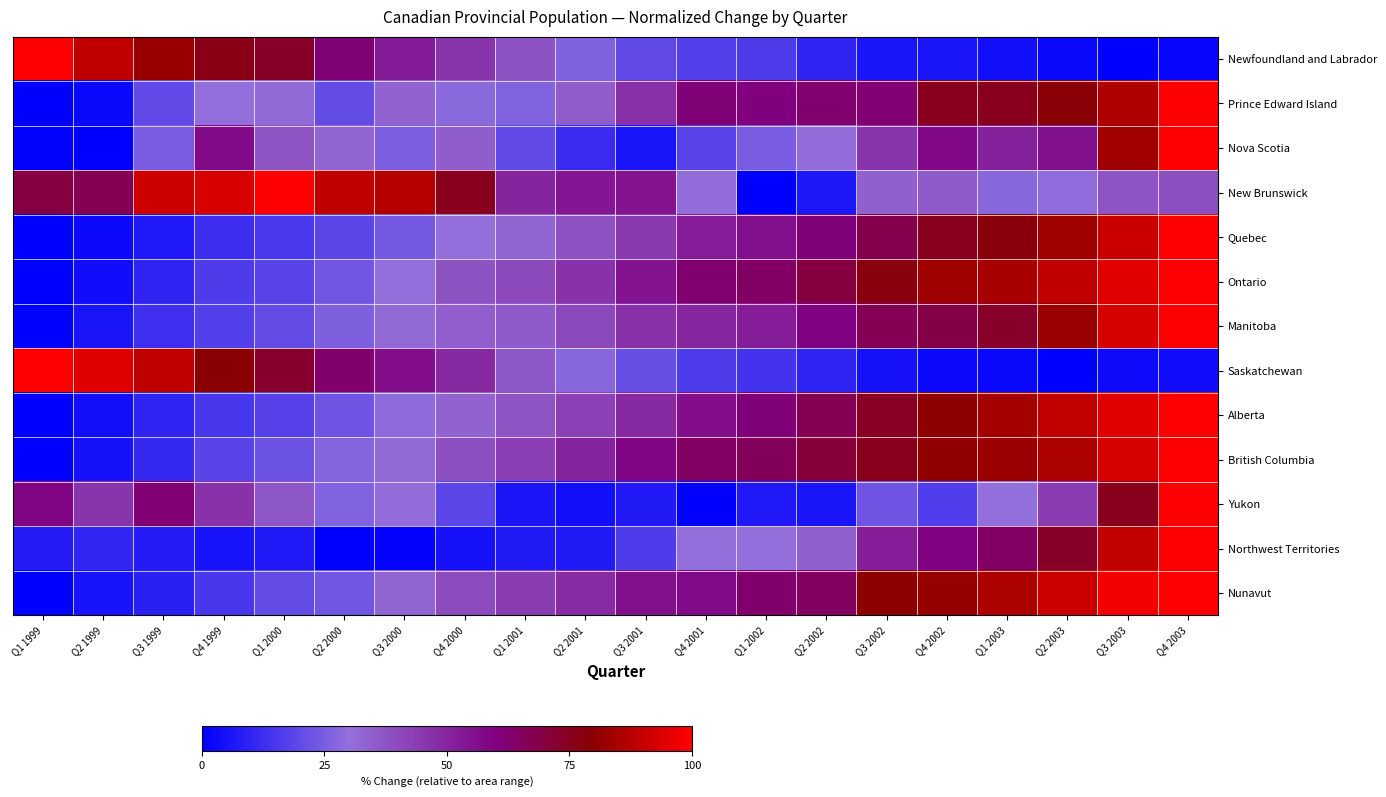

Reading left to right, list all the values displayed in this chart.

Newfoundland and Labrador: Q1 1999=100.0	Q2 1999=88.8	Q3 1999=82.4	Q4 1999=76.4	Q1 2000=73.7	Q2 2000=61.6	Q3 2000=52.7	Q4 2000=45.8	Q1 2001=37.9	Q2 2001=26.5	Q3 2001=19.9	Q4 2001=17.3	Q1 2002=16.3	Q2 2002=9.8	Q3 2002=5.7	Q4 2002=5.5	Q1 2003=4.2	Q2 2003=2.0	Q3 2003=0.0	Q4 2003=1.8
Prince Edward Island: Q1 1999=0.0	Q2 1999=2.2	Q3 1999=20.1	Q4 1999=30.0	Q1 2000=31.3	Q2 2000=20.6	Q3 2000=33.3	Q4 2000=28.4	Q1 2001=26.8	Q2 2001=35.3	Q3 2001=46.9	Q4 2001=61.6	Q1 2002=60.4	Q2 2002=62.8	Q3 2002=61.9	Q4 2002=75.8	Q1 2003=75.7	Q2 2003=78.7	Q3 2003=86.2	Q4 2003=100.0
Nova Scotia: Q1 1999=0.4	Q2 1999=0.0	Q3 1999=25.0	Q4 1999=57.3	Q1 2000=37.1	Q2 2000=32.6	Q3 2000=25.5	Q4 2000=35.1	Q1 2001=20.2	Q2 2001=11.9	Q3 2001=5.7	Q4 2001=18.3	Q1 2002=24.8	Q2 2002=30.9	Q3 2002=45.9	Q4 2002=57.7	Q1 2003=50.8	Q2 2003=55.2	Q3 2003=83.9	Q4 2003=100.0
New Brunswick: Q1 1999=69.3	Q2 1999=66.9	Q3 1999=91.4	Q4 1999=93.3	Q1 2000=100.0	Q2 2000=88.7	Q3 2000=87.5	Q4 2000=75.2	Q1 2001=50.2	Q2 2001=53.6	Q3 2001=55.0	Q4 2001=30.6	Q1 2002=0.0	Q2 2002=6.5	Q3 2002=34.2	Q4 2002=35.9	Q1 2003=28.0	Q2 2003=29.2	Q3 2003=37.4	Q4 2003=38.4
Quebec: Q1 1999=0.0	Q2 1999=2.5	Q3 1999=6.7	Q4 1999=12.7	Q1 2000=15.5	Q2 2000=19.1	Q3 2000=24.1	Q4 2000=30.3	Q1 2001=32.9	Q2 2001=38.0	Q3 2001=44.6	Q4 2001=52.3	Q1 2002=55.6	Q2 2002=60.9	Q3 2002=67.9	Q4 2002=75.3	Q1 2003=78.2	Q2 2003=83.5	Q3 2003=90.7	Q4 2003=100.0
Ontario: Q1 1999=0.0	Q2 1999=3.8	Q3 1999=9.8	Q4 1999=16.0	Q1 2000=18.0	Q2 2000=23.1	Q3 2000=30.2	Q4 2000=37.7	Q1 2001=40.4	Q2 2001=46.8	Q3 2001=54.8	Q4 2001=62.2	Q1 2002=64.3	Q2 2002=70.0	Q3 2002=77.4	Q4 2002=83.3	Q1 2003=84.5	Q2 2003=89.0	Q3 2003=94.7	Q4 2003=100.0
Manitoba: Q1 1999=0.0	Q2 1999=5.9	Q3 1999=13.2	Q4 1999=17.6	Q1 2000=20.6	Q2 2000=26.1	Q3 2000=31.5	Q4 2000=34.7	Q1 2001=35.8	Q2 2001=40.4	Q3 2001=47.1	Q4 2001=49.7	Q1 2002=52.3	Q2 2002=59.4	Q3 2002=66.7	Q4 2002=69.0	Q1 2003=73.1	Q2 2003=82.4	Q3 2003=92.7	Q4 2003=100.0
Saskatchewan: Q1 1999=100.0	Q2 1999=94.5	Q3 1999=88.8	Q4 1999=79.6	Q1 2000=72.8	Q2 2000=63.5	Q3 2000=55.9	Q4 2000=48.6	Q1 2001=36.5	Q2 2001=27.9	Q3 2001=21.2	Q4 2001=16.2	Q1 2002=13.9	Q2 2002=9.4	Q3 2002=5.0	Q4 2002=2.5	Q1 2003=2.3	Q2 2003=0.0	Q3 2003=3.0	Q4 2003=3.8
Alberta: Q1 1999=0.0	Q2 1999=4.2	Q3 1999=9.8	Q4 1999=14.9	Q1 2000=17.8	Q2 2000=23.0	Q3 2000=28.7	Q4 2000=33.4	Q1 2001=37.5	Q2 2001=42.4	Q3 2001=48.6	Q4 2001=56.0	Q1 2002=61.1	Q2 2002=67.1	Q3 2002=74.5	Q4 2002=80.5	Q1 2003=84.3	Q2 2003=89.4	Q3 2003=94.6	Q4 2003=100.0
British Columbia: Q1 1999=0.0	Q2 1999=4.9	Q3 1999=11.3	Q4 1999=18.7	Q1 2000=22.3	Q2 2000=27.1	Q3 2000=31.4	Q4 2000=38.6	Q1 2001=42.9	Q2 2001=50.7	Q3 2001=58.5	Q4 2001=64.8	Q1 2002=65.9	Q2 2002=70.9	Q3 2002=75.5	Q4 2002=81.1	Q1 2003=82.4	Q2 2003=85.8	Q3 2003=92.7	Q4 2003=100.0
Yukon: Q1 1999=58.8	Q2 1999=46.1	Q3 1999=62.1	Q4 1999=46.6	Q1 2000=36.7	Q2 2000=26.8	Q3 2000=31.1	Q4 2000=19.1	Q1 2001=6.2	Q2 2001=4.2	Q3 2001=7.2	Q4 2001=0.0	Q1 2002=6.7	Q2 2002=5.8	Q3 2002=22.8	Q4 2002=16.6	Q1 2003=30.3	Q2 2003=43.5	Q3 2003=75.7	Q4 2003=100.0
Northwest Territories: Q1 1999=7.5	Q2 1999=10.4	Q3 1999=7.6	Q4 1999=5.2	Q1 2000=7.0	Q2 2000=0.0	Q3 2000=1.0	Q4 2000=5.0	Q1 2001=7.0	Q2 2001=7.1	Q3 2001=16.2	Q4 2001=29.9	Q1 2002=30.0	Q2 2002=34.3	Q3 2002=51.8	Q4 2002=59.1	Q1 2003=64.6	Q2 2003=73.4	Q3 2003=89.3	Q4 2003=100.0
Nunavut: Q1 1999=0.0	Q2 1999=5.2	Q3 1999=8.8	Q4 1999=15.1	Q1 2000=20.4	Q2 2000=23.4	Q3 2000=33.0	Q4 2000=39.6	Q1 2001=43.7	Q2 2001=48.4	Q3 2001=55.7	Q4 2001=57.4	Q1 2002=63.1	Q2 2002=64.9	Q3 2002=80.4	Q4 2002=81.9	Q1 2003=85.9	Q2 2003=90.9	Q3 2003=98.2	Q4 2003=100.0